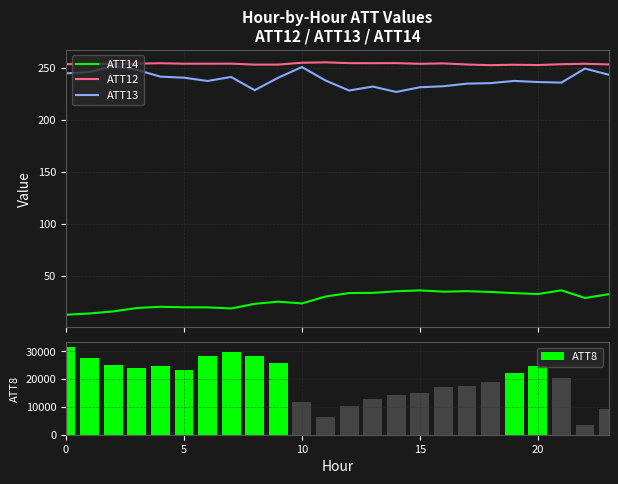

At how many categories does at least one series exceed 20241?

13